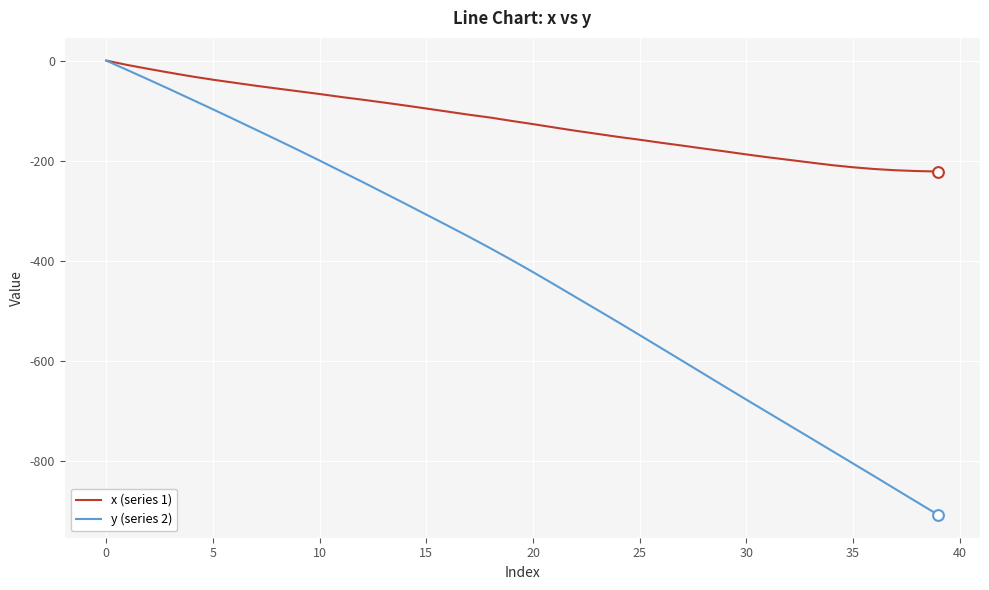

What are all the series names shown in the legend?

x (series 1), y (series 2)